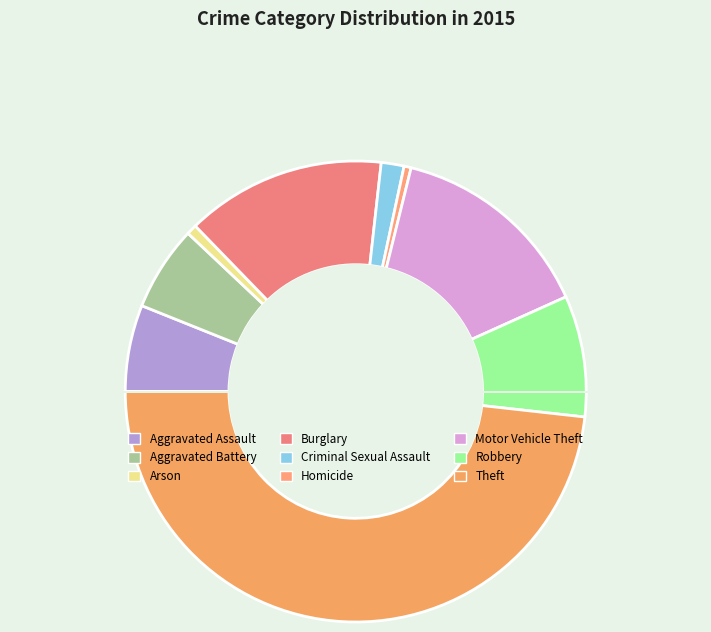

Rank the categories by value from highest to lowest.

Theft, Motor Vehicle Theft, Burglary, Robbery, Aggravated Assault, Aggravated Battery, Criminal Sexual Assault, Arson, Homicide